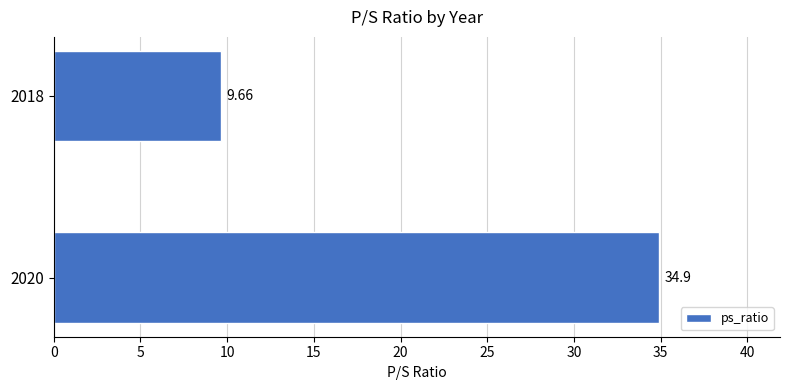

Rank the categories by value from highest to lowest.

2020, 2018